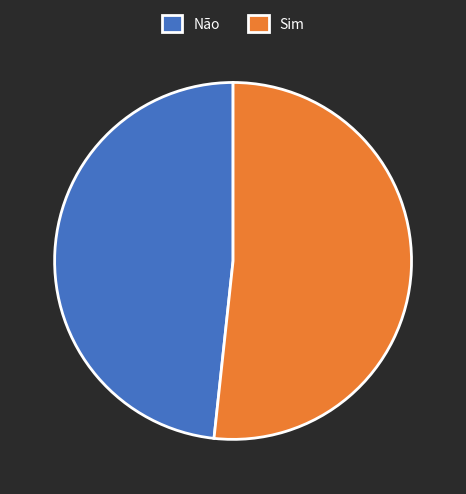

How many slices are in this pie chart?

2